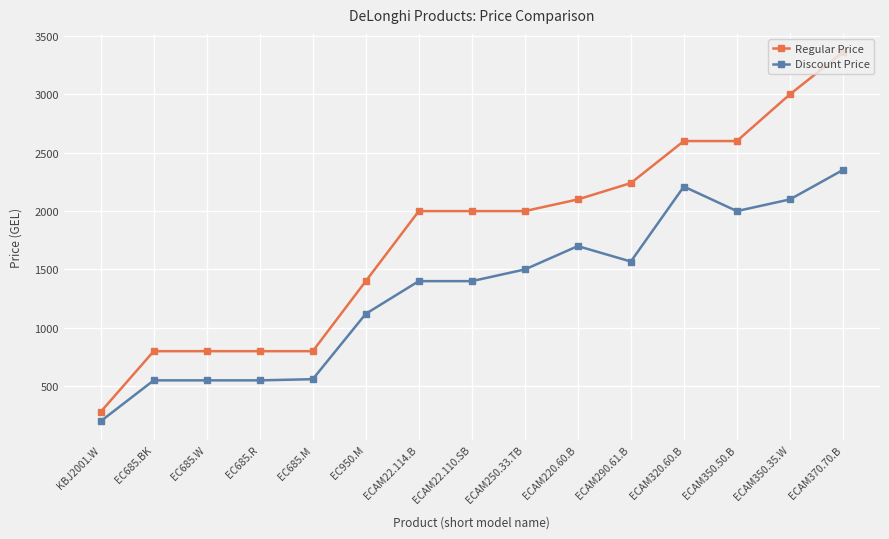

Read the Discount Price value at ECAM350.50.B.

1999